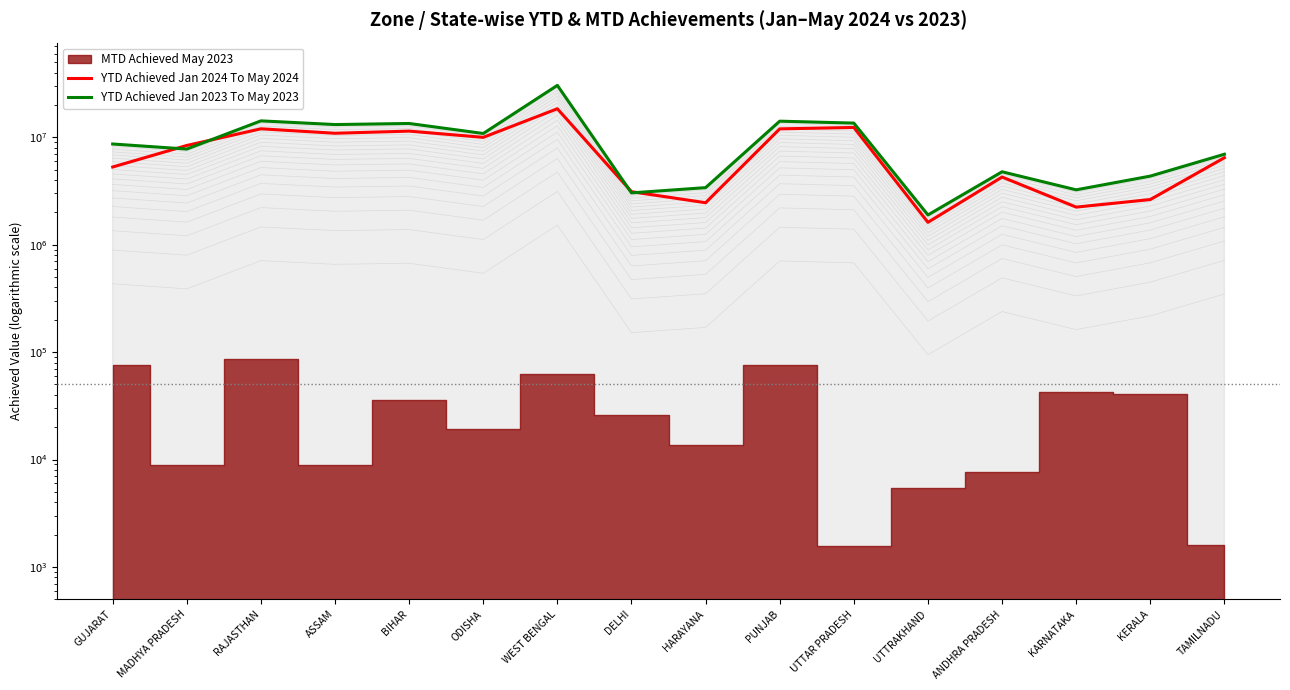

What is the difference between the maximum and second lowest values in the YTD Achieved Jan 2024 To May 2024 series?

16187471.1